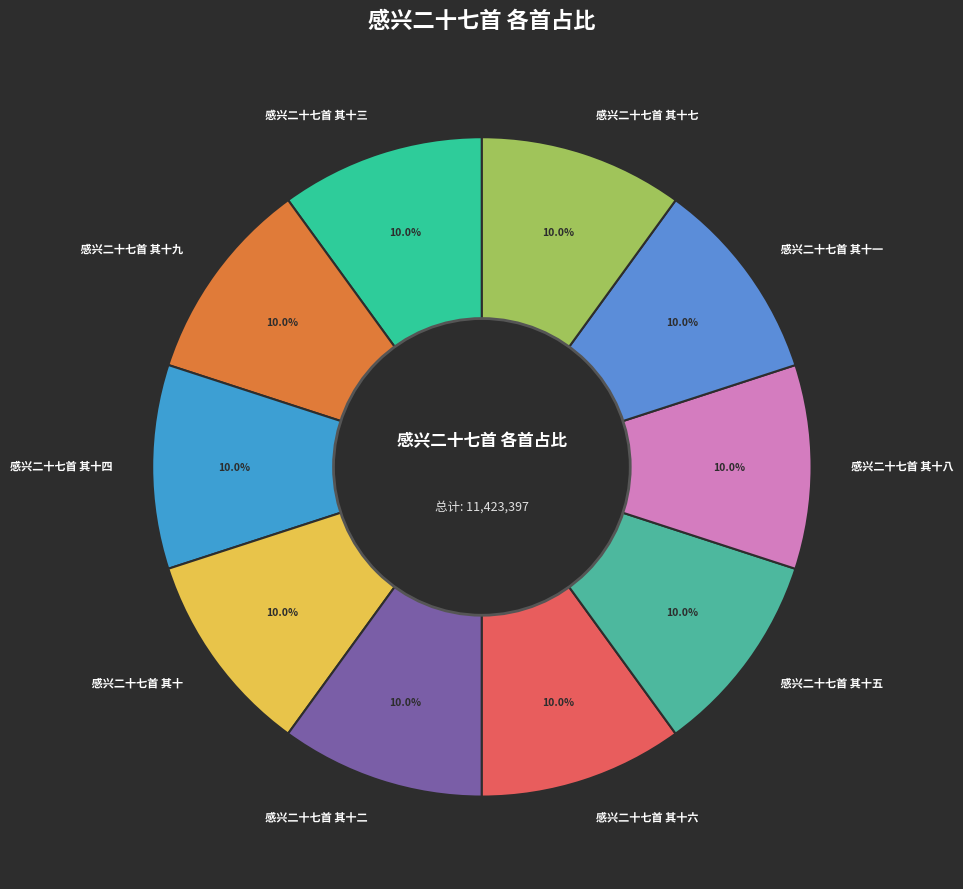

How many segments does this pie chart have?

10